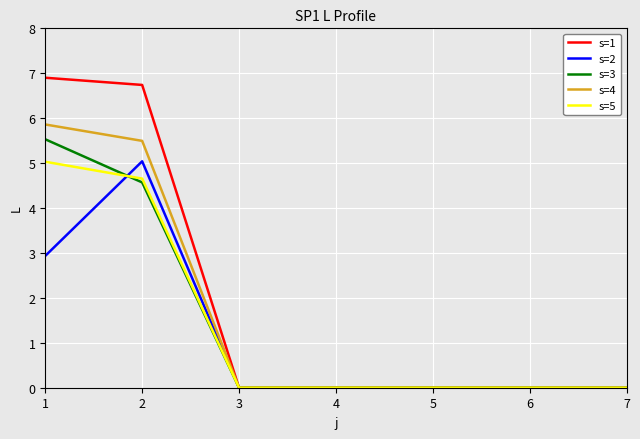

Rank the series at 1 from highest to lowest value.

s=1, s=4, s=3, s=5, s=2